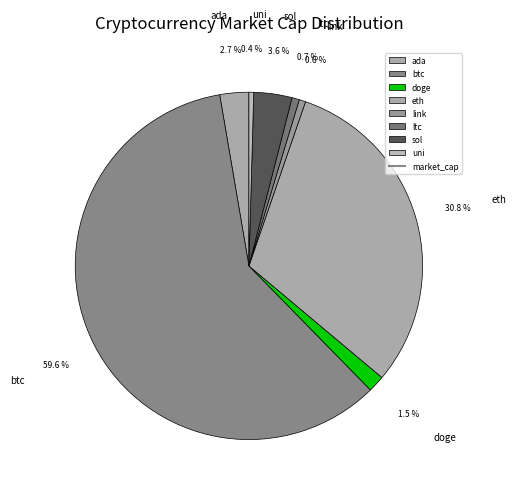

Which category accounts for the majority?

btc